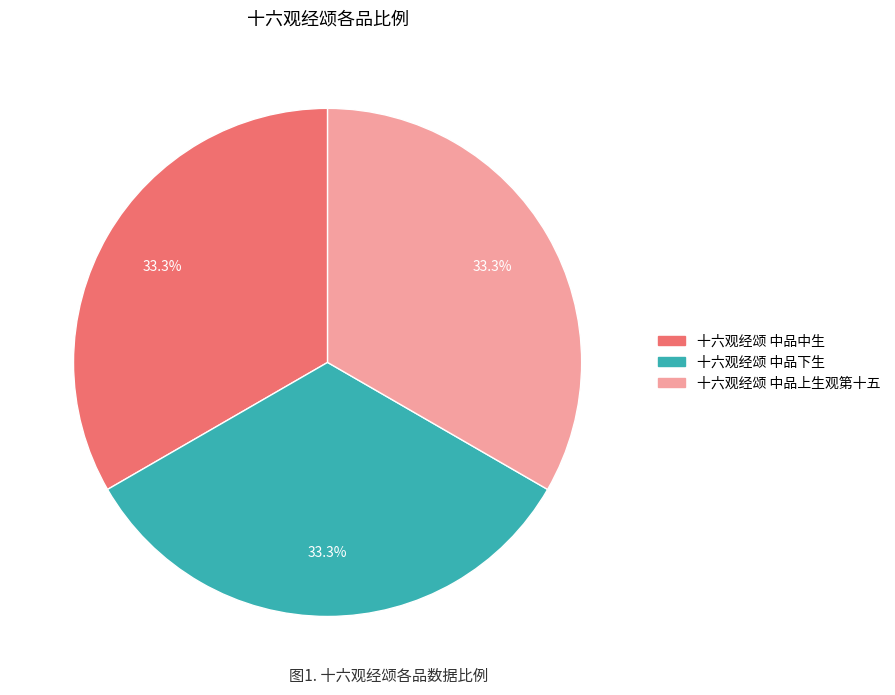

Is it true that 十六观经颂 中品上生观第十五 is 33% of the pie?

True